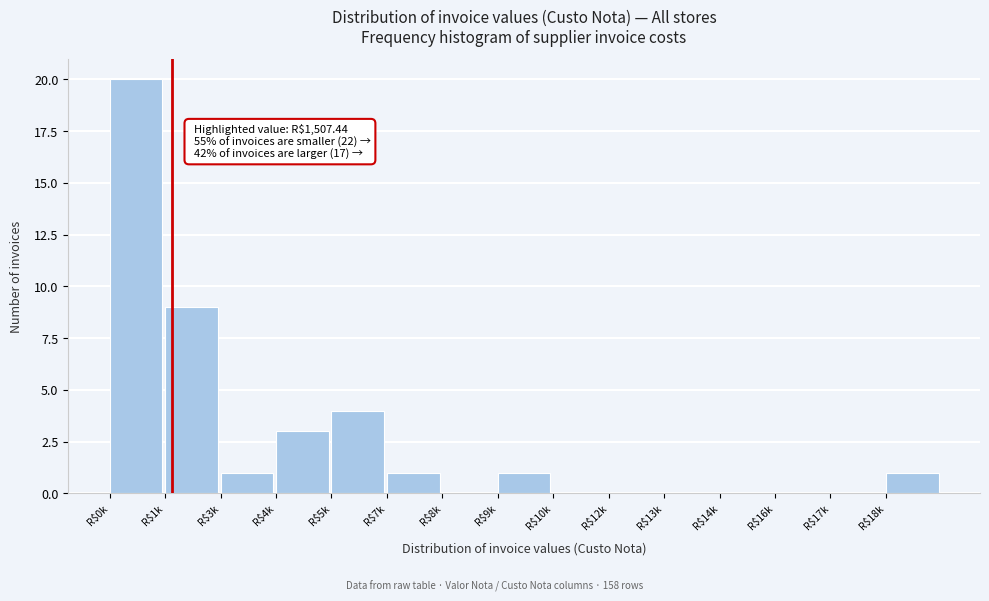

Where is the data nearest to the value 10?

R$1k